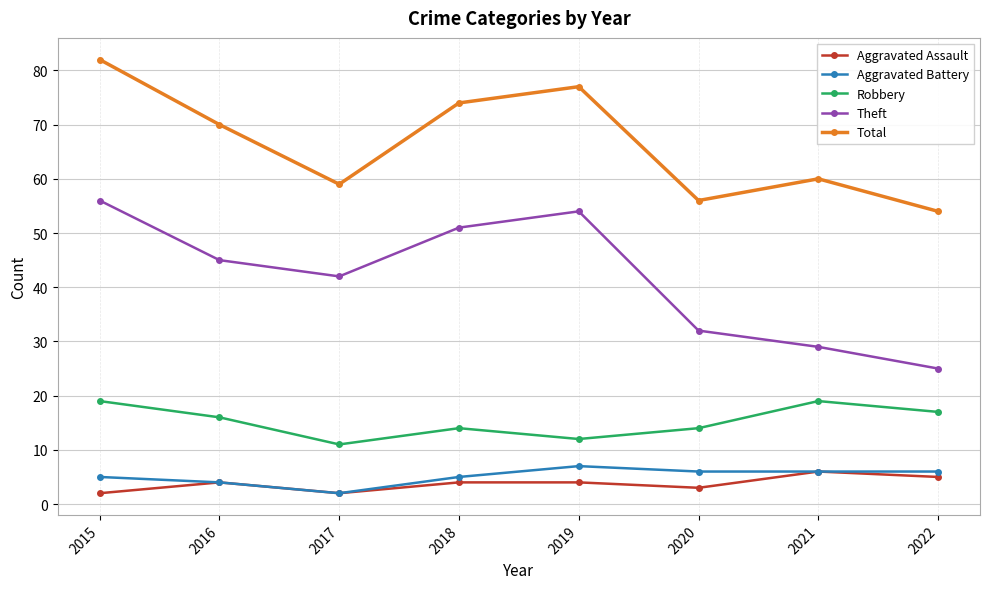

What is the lowest value of the Total series?

54